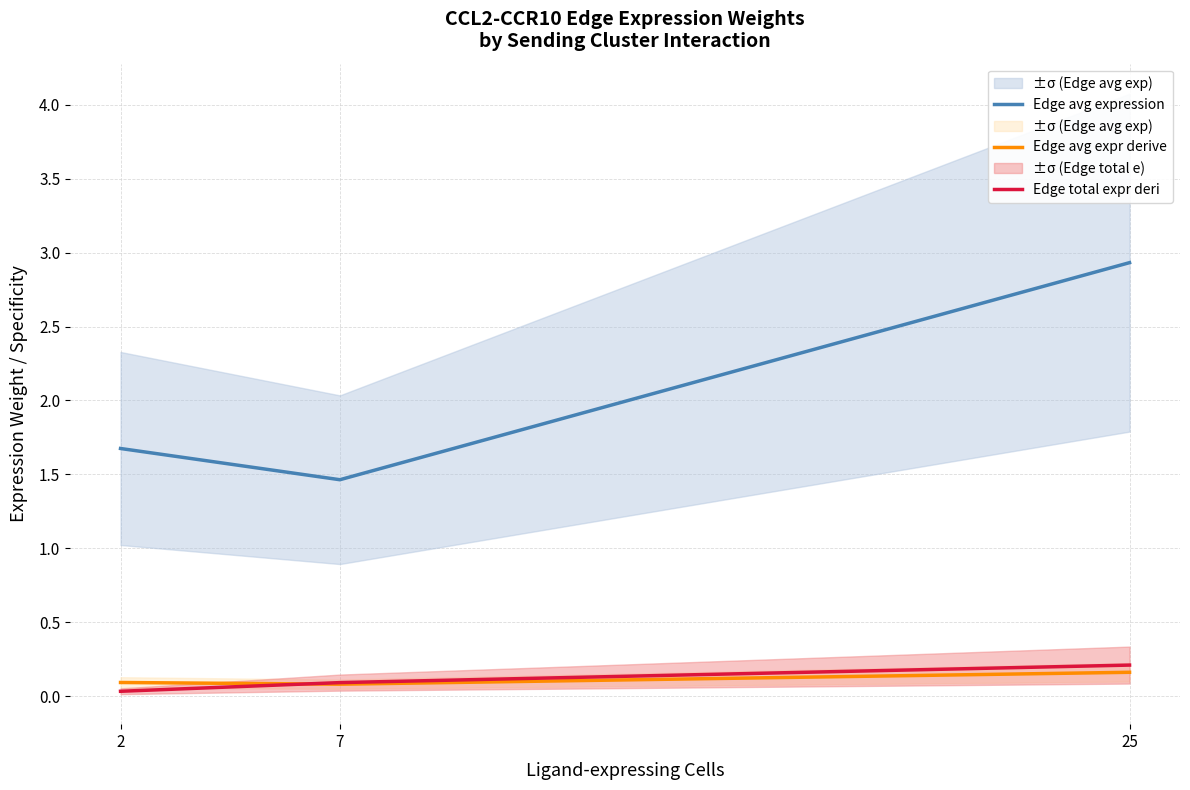

Count the number of data series in this chart.

3